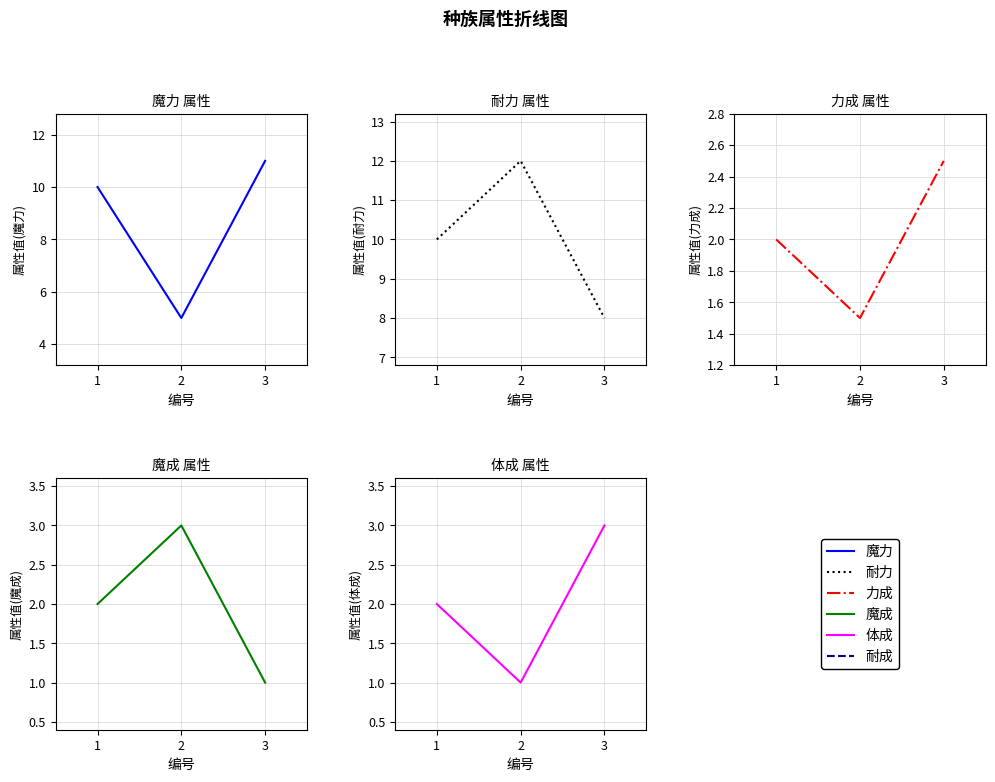

Rank the categories by 耐力 value from lowest to highest.

3, 1, 2